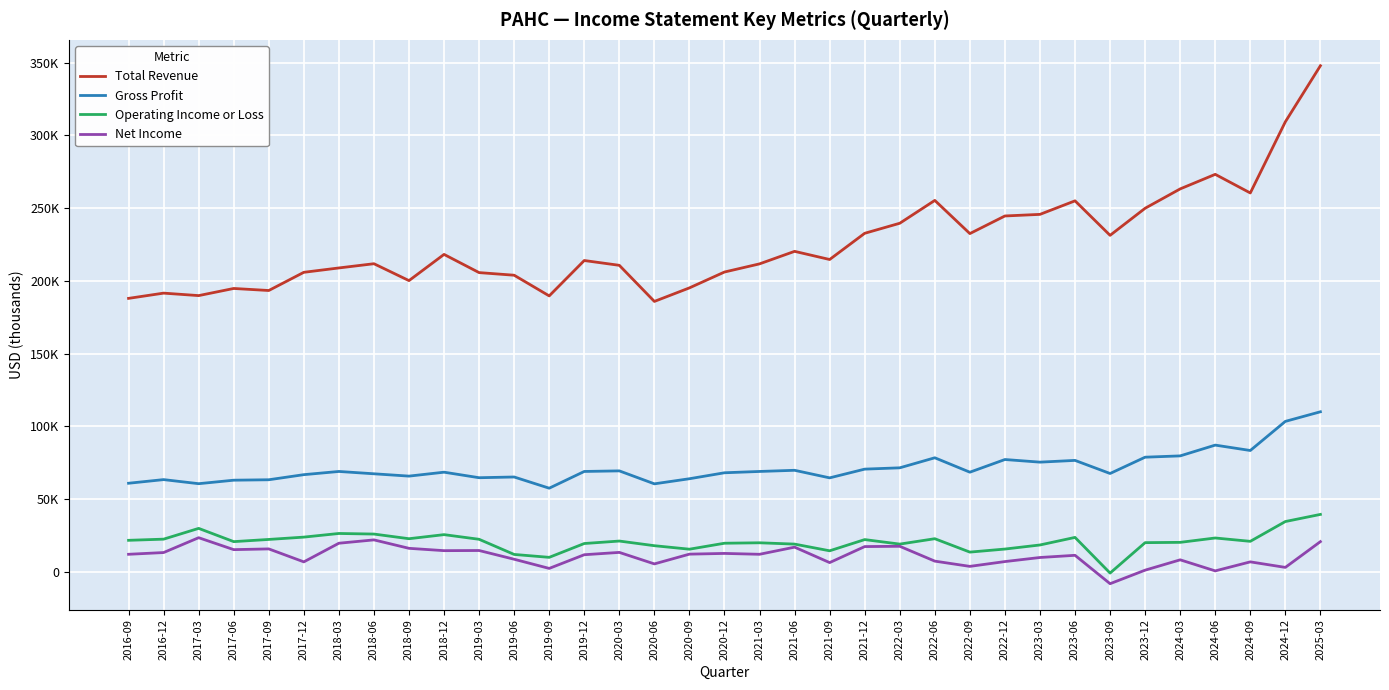

True or false: Net Income and Total Revenue intersect in this chart.

False